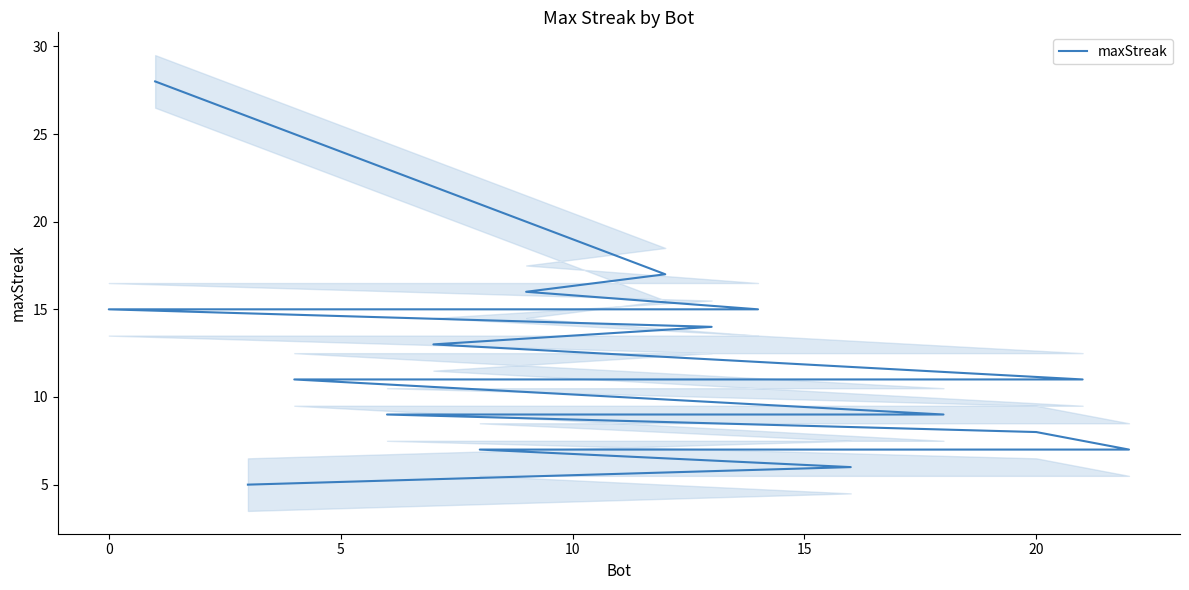

What is the sum of all values?

270